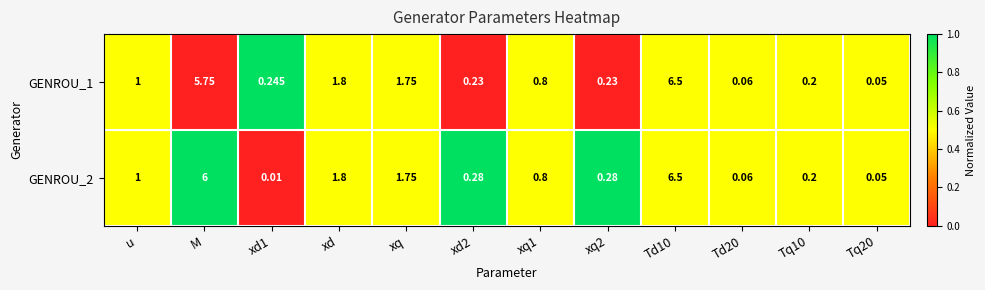

At which label is GENROU_2 closest to 3?

xd